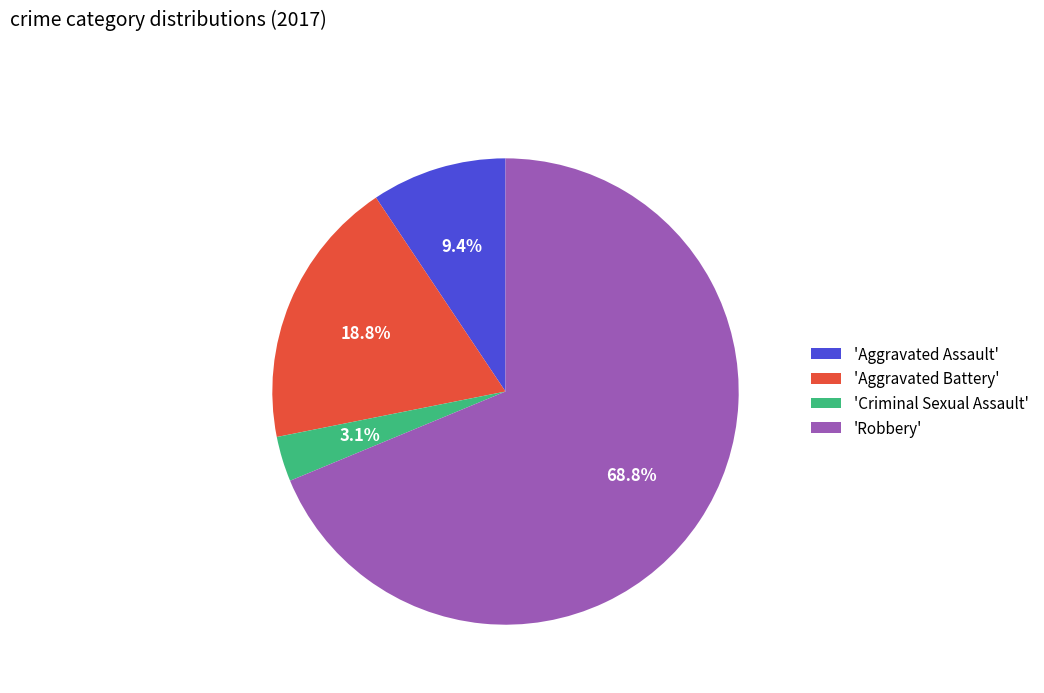

Count the number of slices in the pie.

4